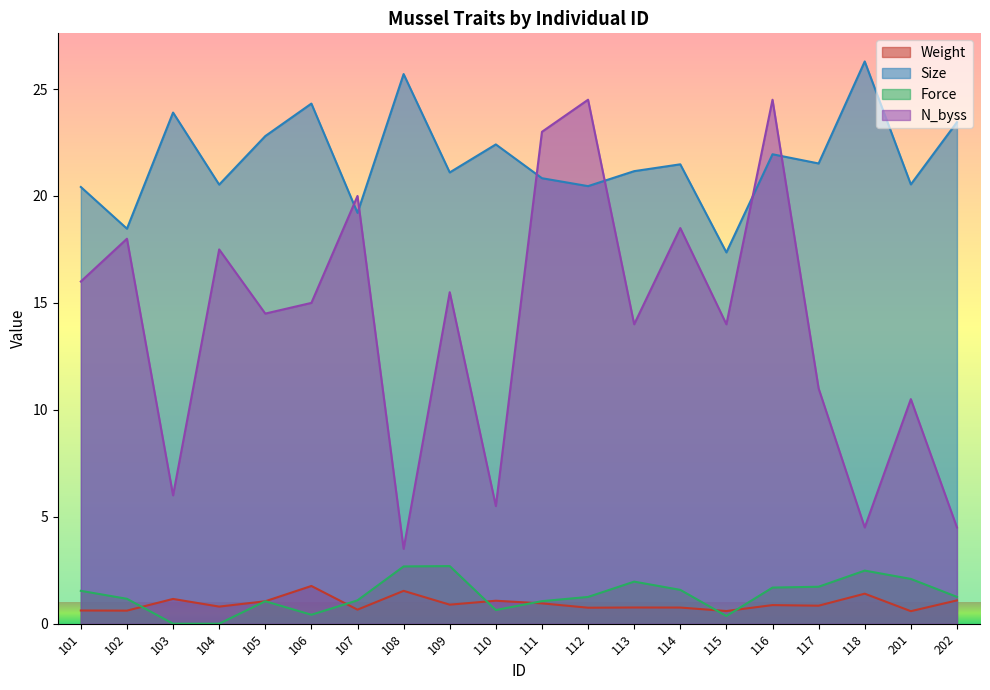

The value of Weight at 112 is 0.5. True or false?

False